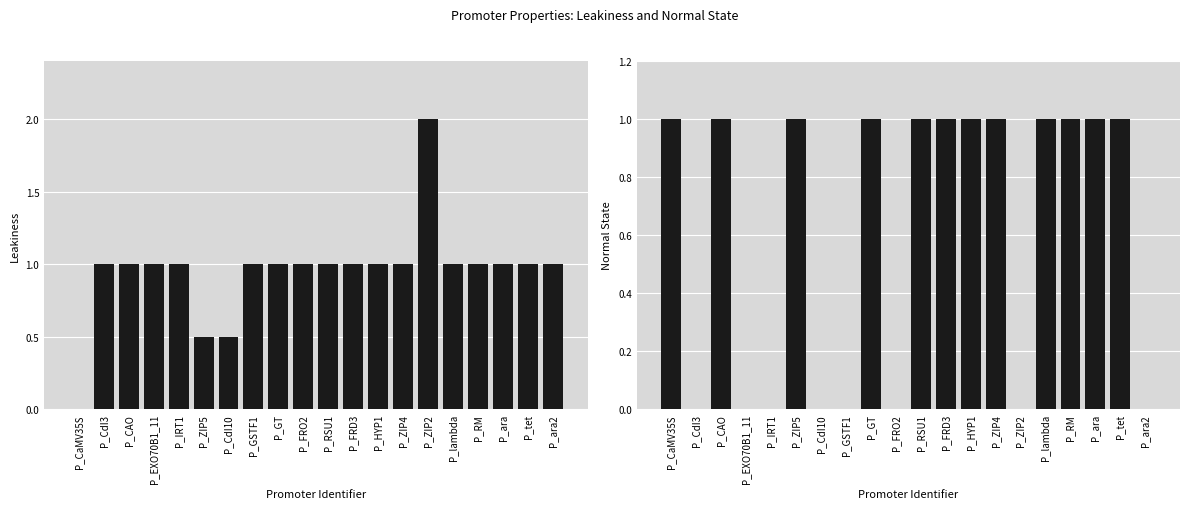

At which category is the sum across all series the highest?

P_CAO